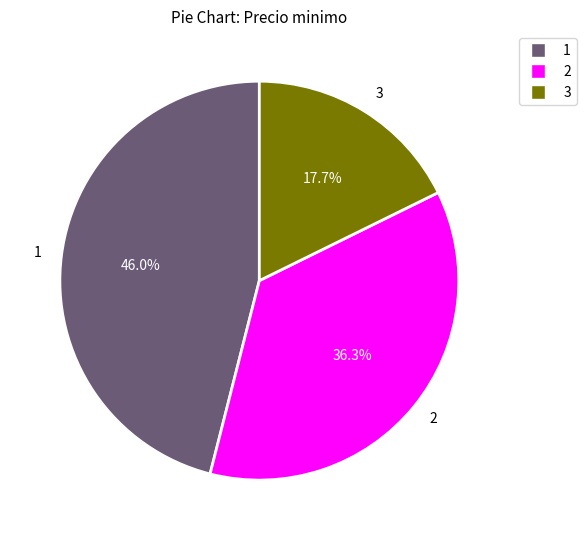

Count the number of slices in the pie.

3